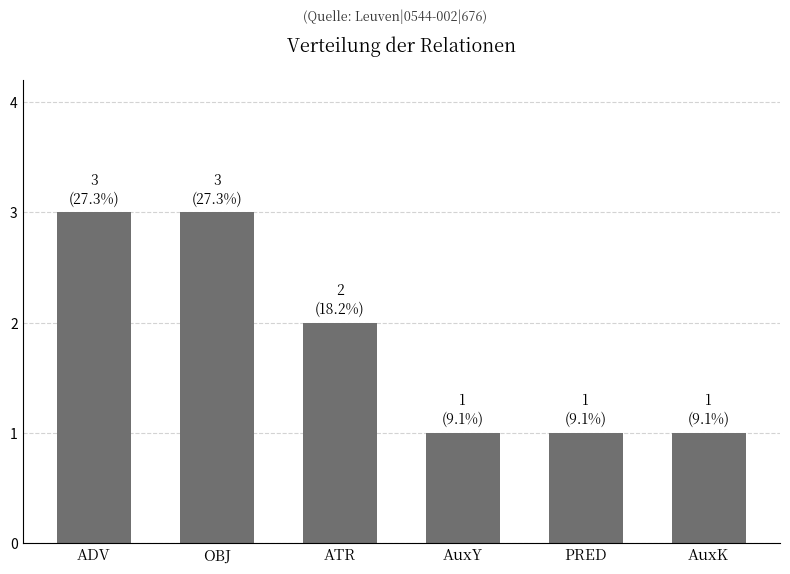

What is the average value?

2